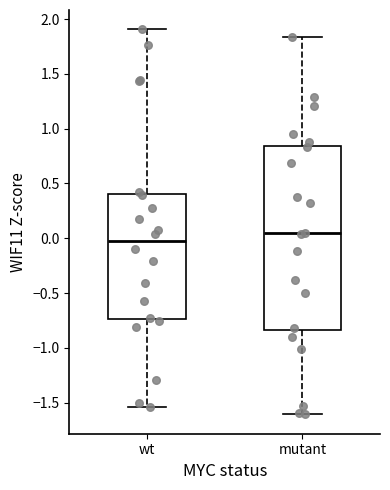

Reading left to right, transcribe this box plot: for each box, give where its median line is, the range the box spans, and where its two whiskers end, as read against the y-axis. The values are not printed on the chart, so give them approximately, as read against the axis.

wt: median -0.05, box -0.75 to 0.40, whiskers -1.55 to 1.90
mutant: median 0.05, box -0.85 to 0.85, whiskers -1.60 to 1.85